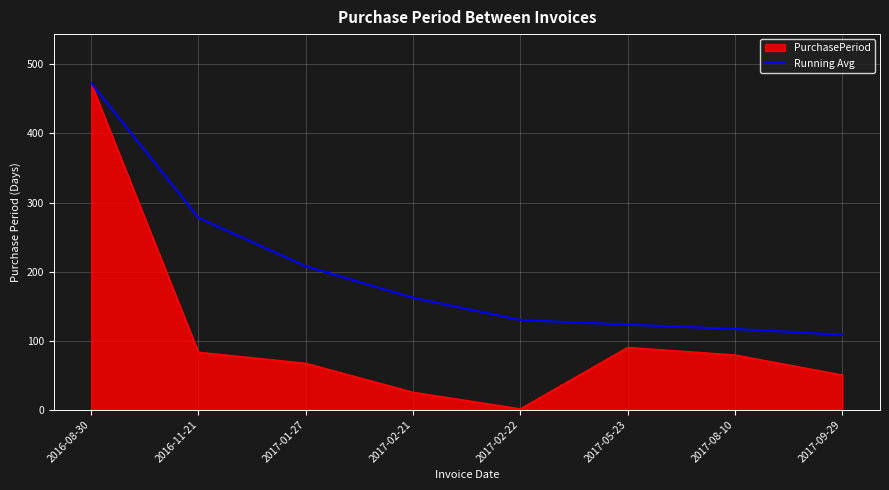

The Running Avg series shows 164.9 at 2017-05-23. True or false?

False